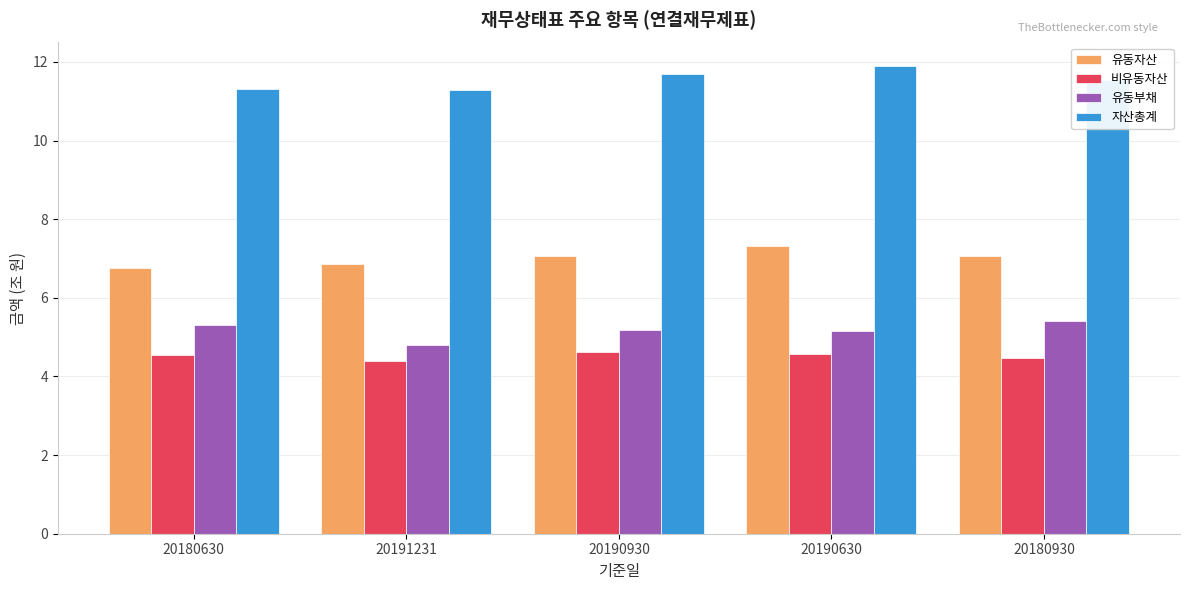

How many 자산총계 values are between 11 and 12?

5